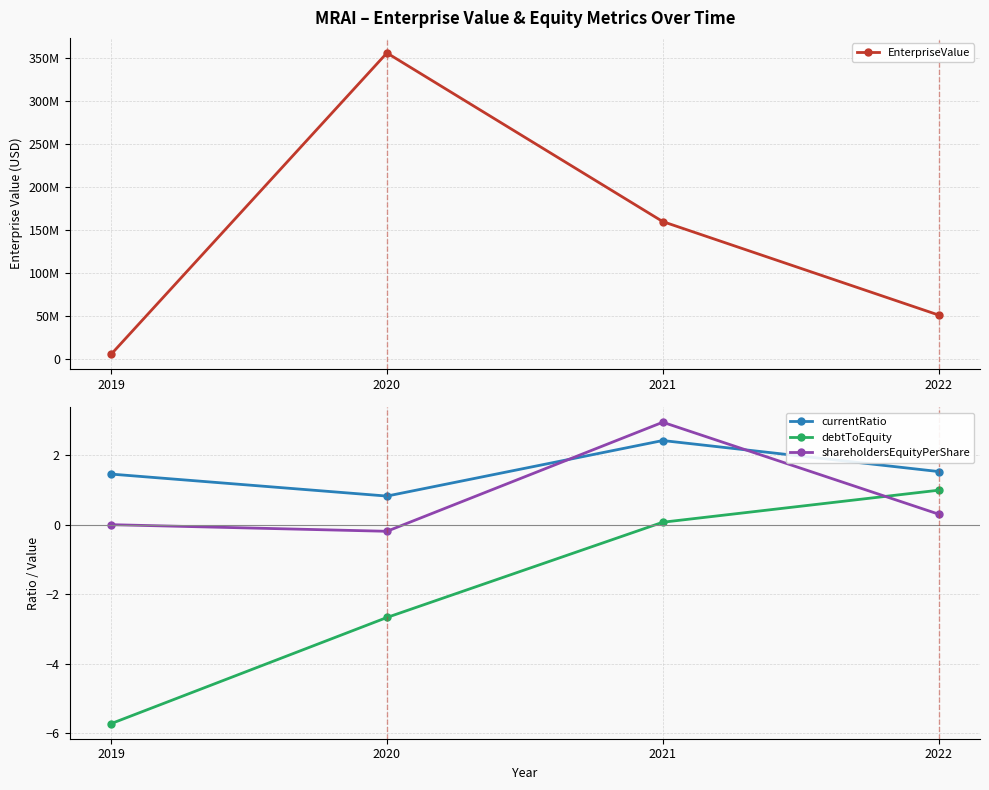

Which has a higher value, 2021 or 2022?

2021